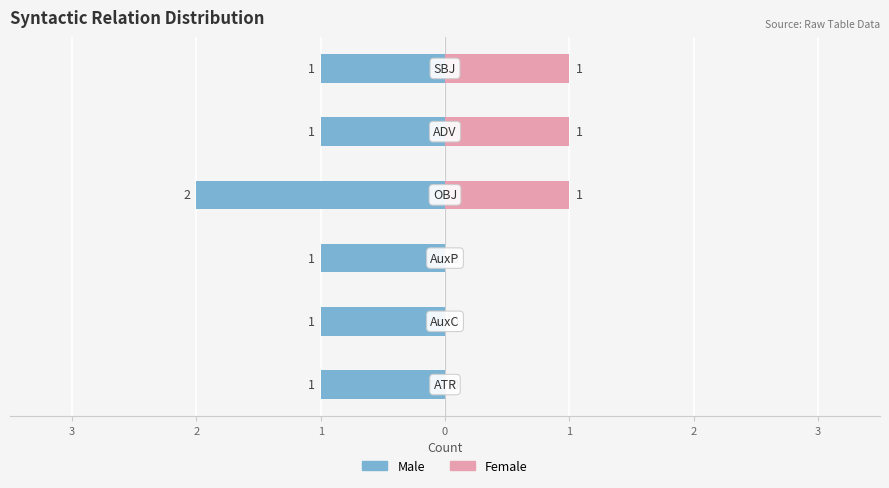

What is the value of the Male bar at the 1st from the left?

-1